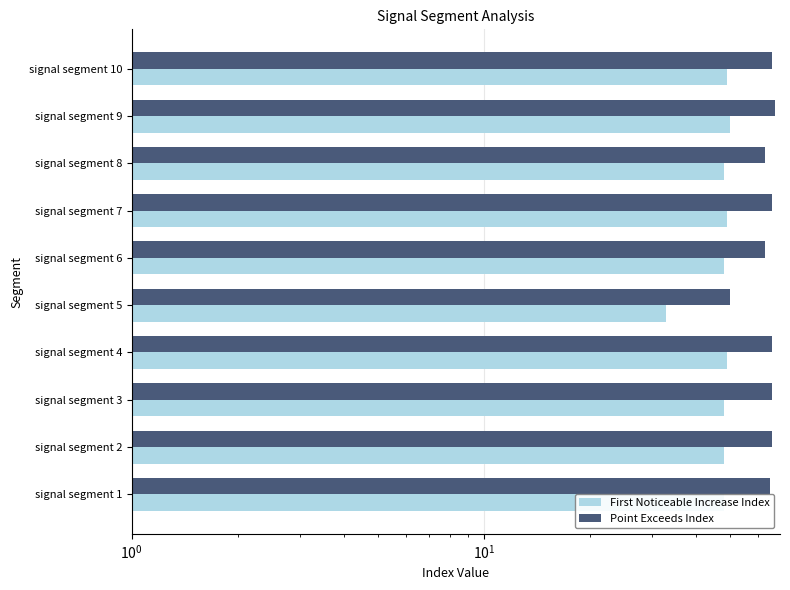

What is the minimum value shown in the chart?

33